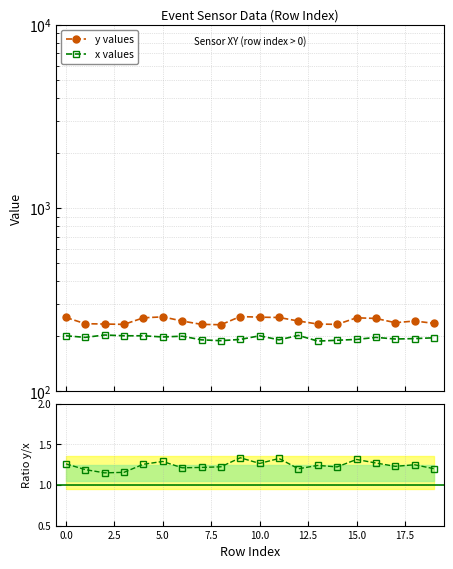

What is the label of the 13th point from the left?

12